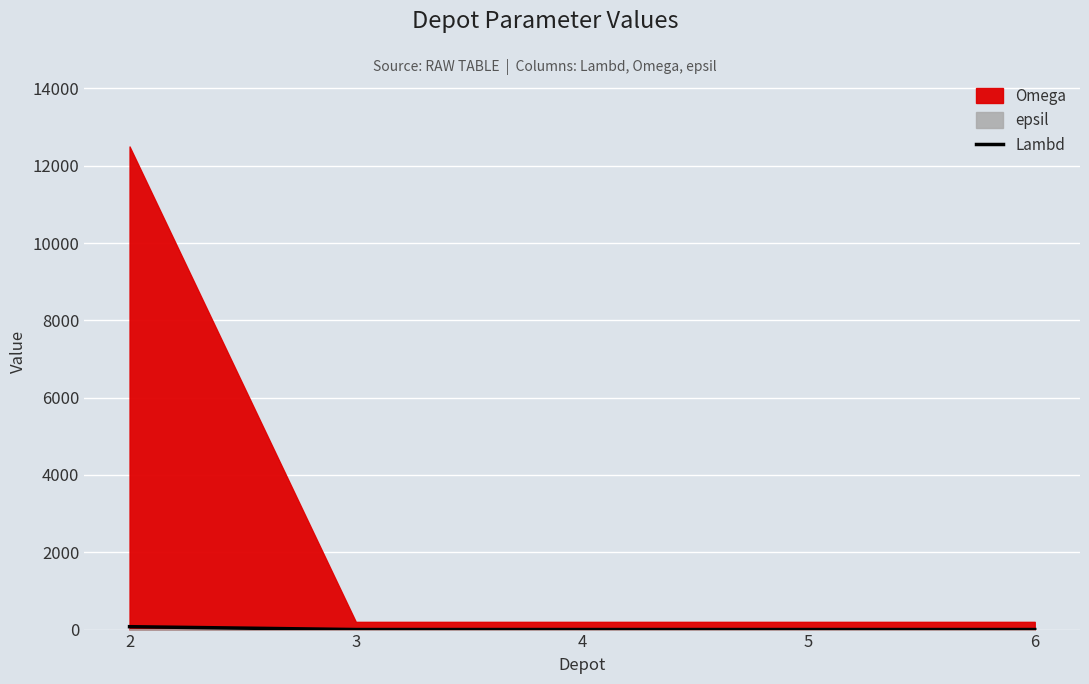

List the labels in order of value, smallest first.

3, 4, 5, 6, 2